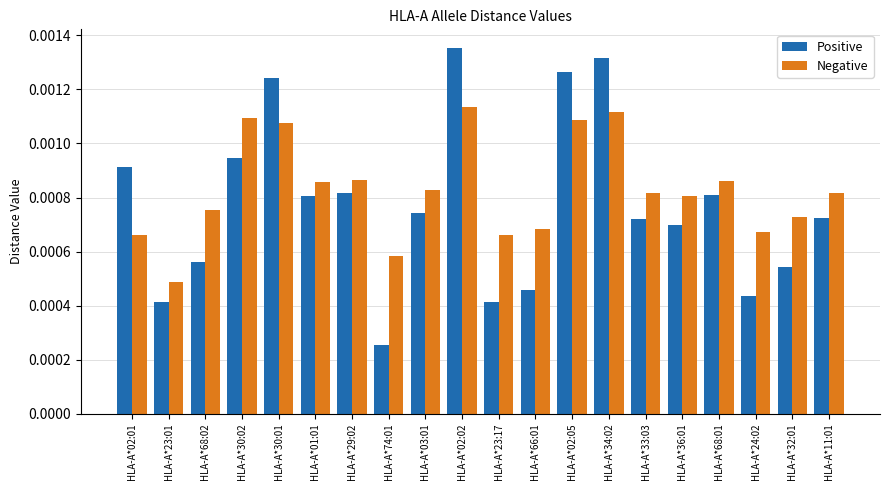

What is the label of the 17th bar from the right?

HLA-A*30:02